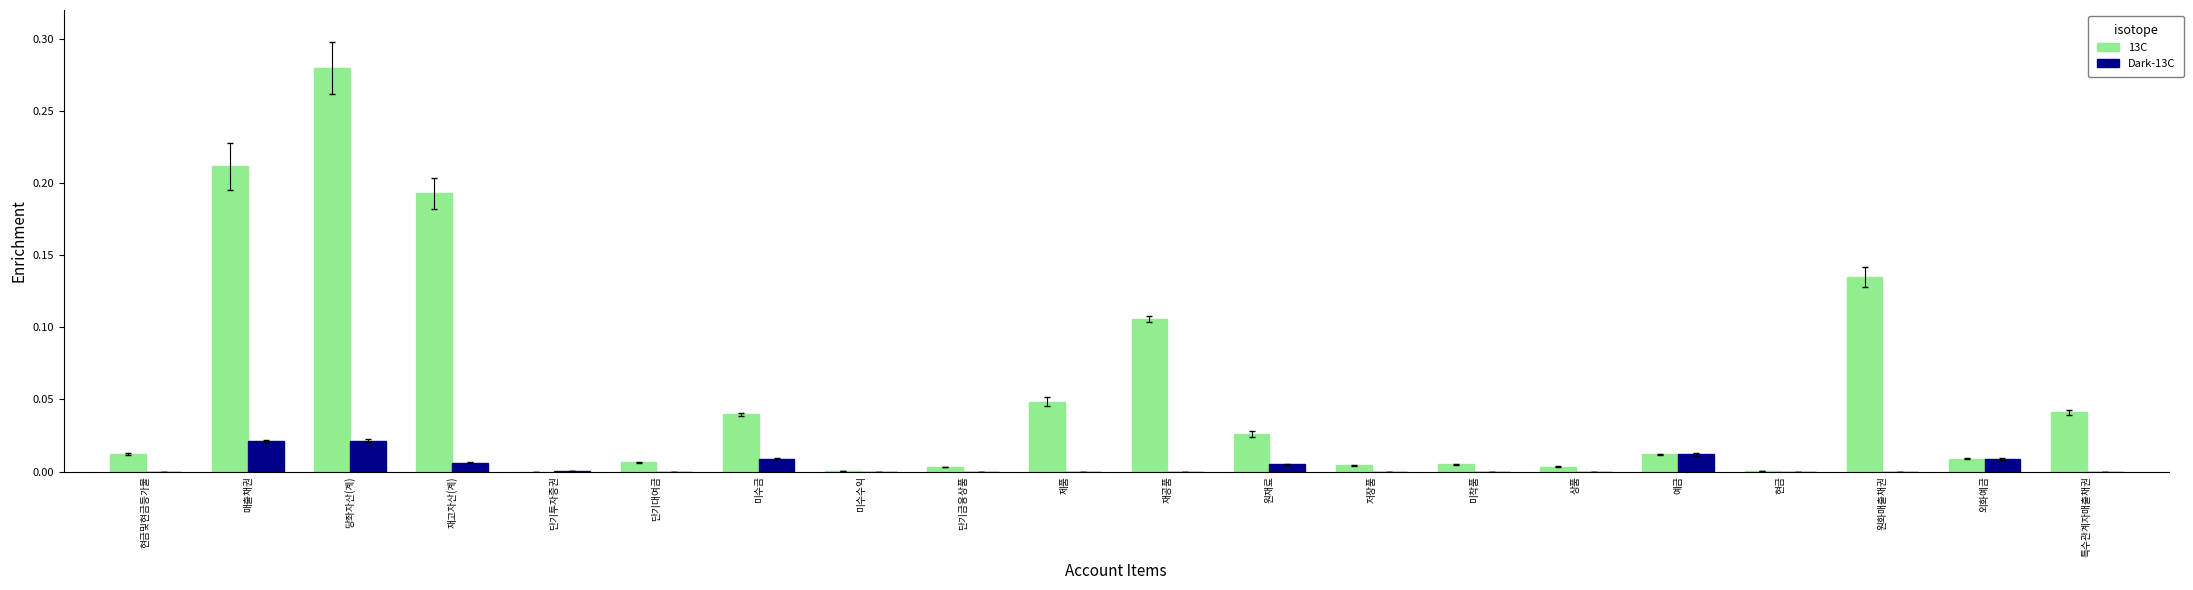

What is the sum of all 13C values?

1.1